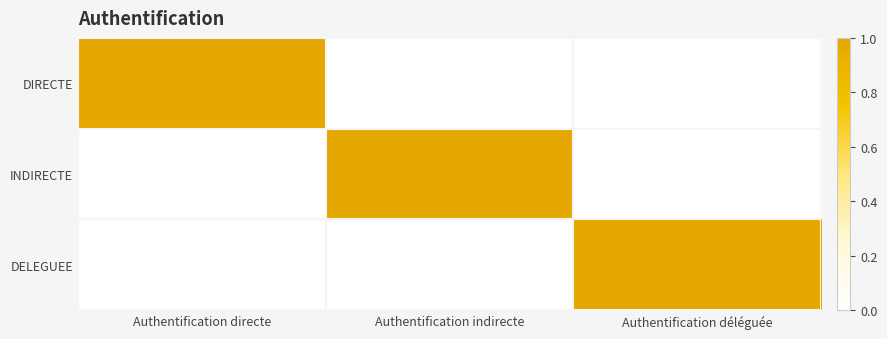

Reading left to right, transcribe all the data shown in this chart.

DIRECTE: Authentification directe=1	Authentification indirecte=0	Authentification déléguée=0
INDIRECTE: Authentification directe=0	Authentification indirecte=1	Authentification déléguée=0
DELEGUEE: Authentification directe=0	Authentification indirecte=0	Authentification déléguée=1